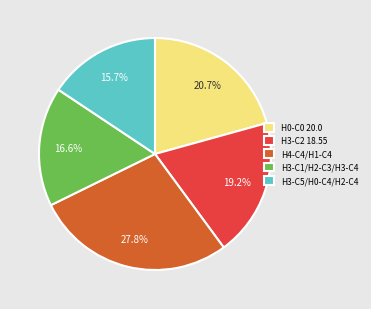

Rank the categories by value from lowest to highest.

H3-C5/H0-C4/H2-C4, H3-C1/H2-C3/H3-C4, H3-C2 18.55, H0-C0 20.0, H4-C4/H1-C4